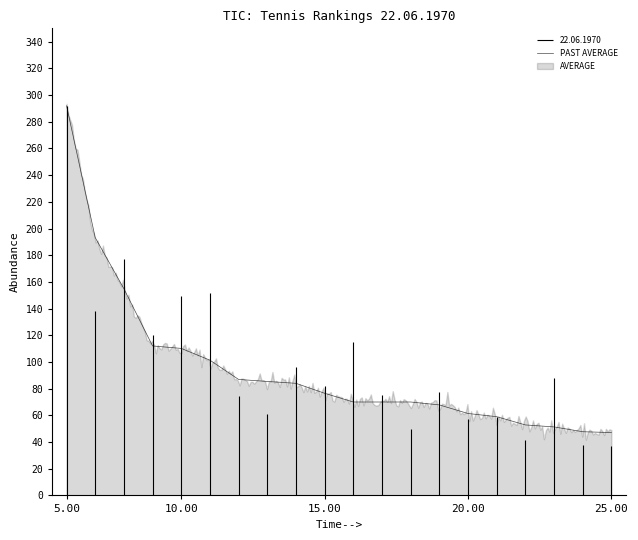

What is the change in value from 20.00 to 16?

-59.2